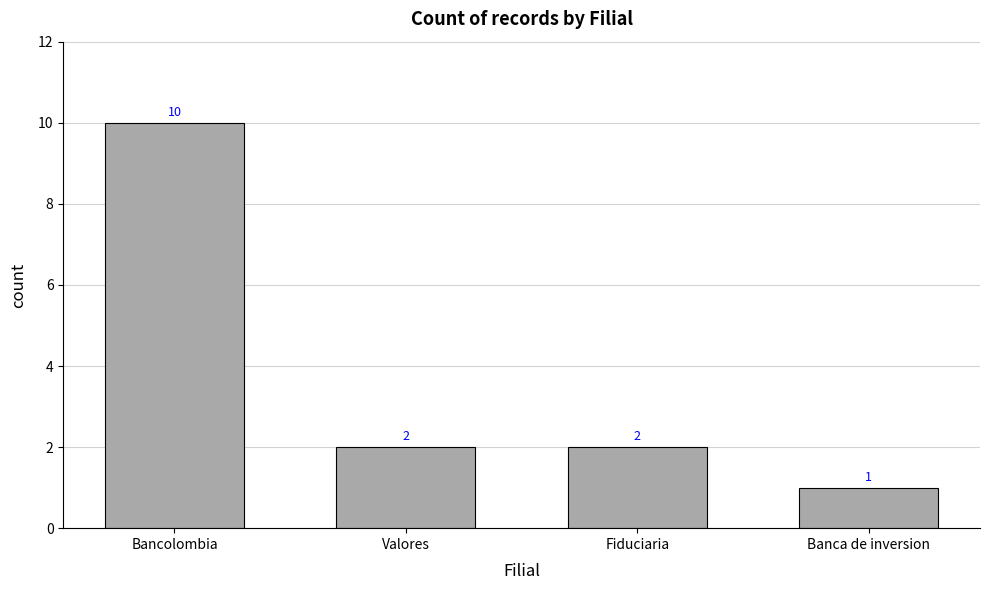

Which label corresponds to the largest value in the chart?

Bancolombia